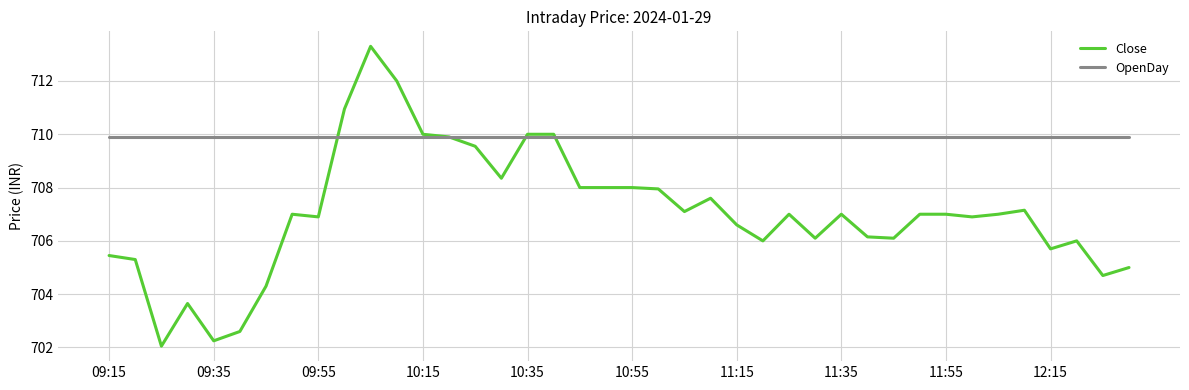

Which series has the largest range (max minus min)?

Close